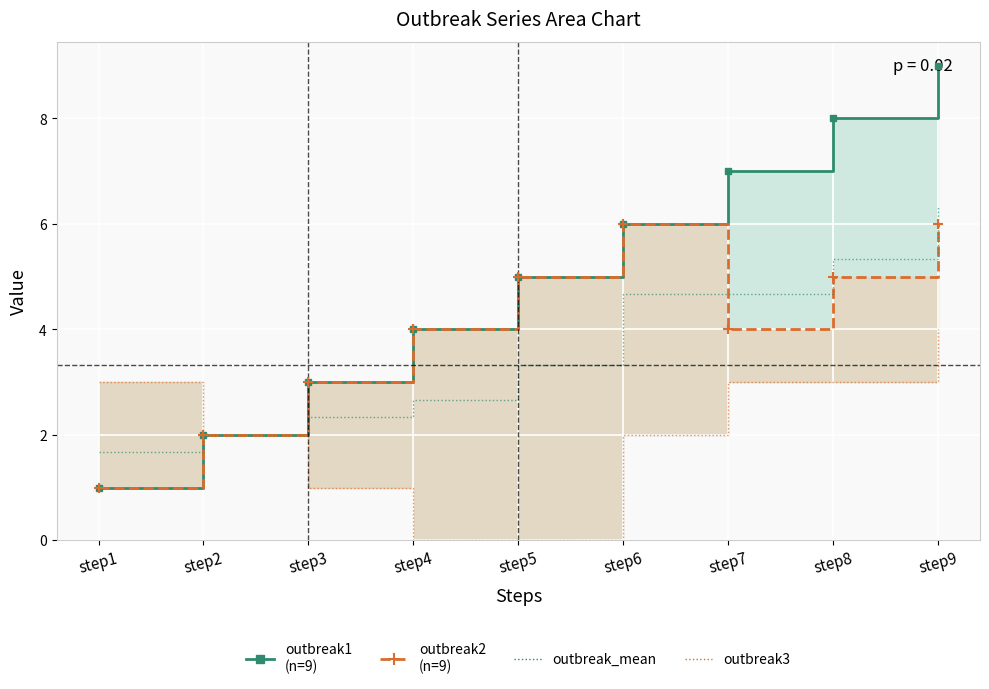

At which category is the sum across all series the highest?

step9